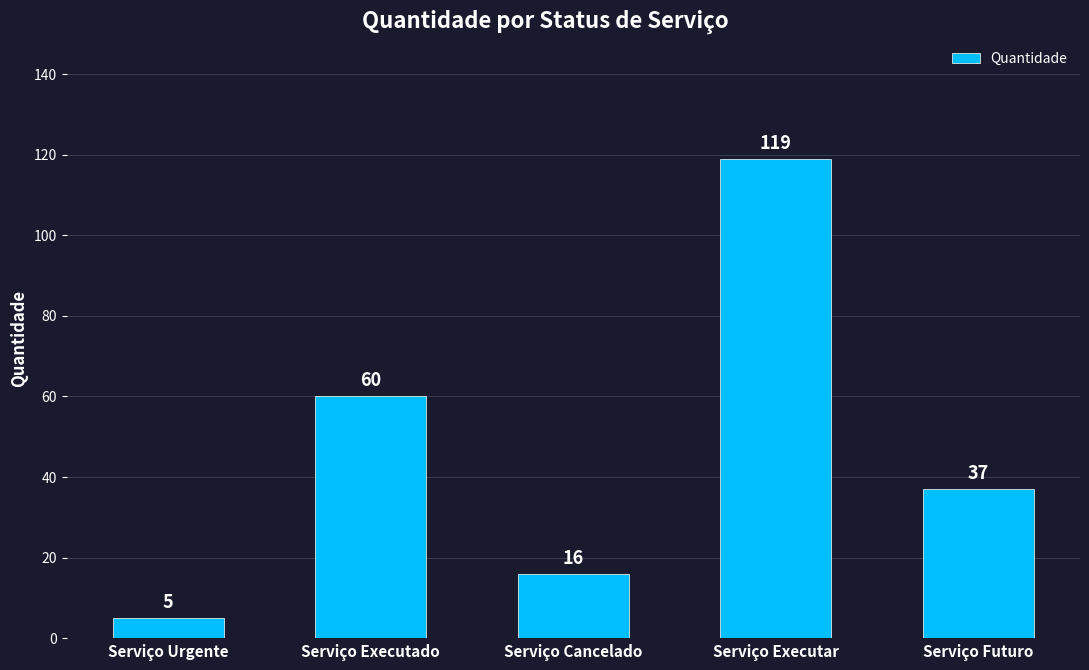

What is the average value?

47